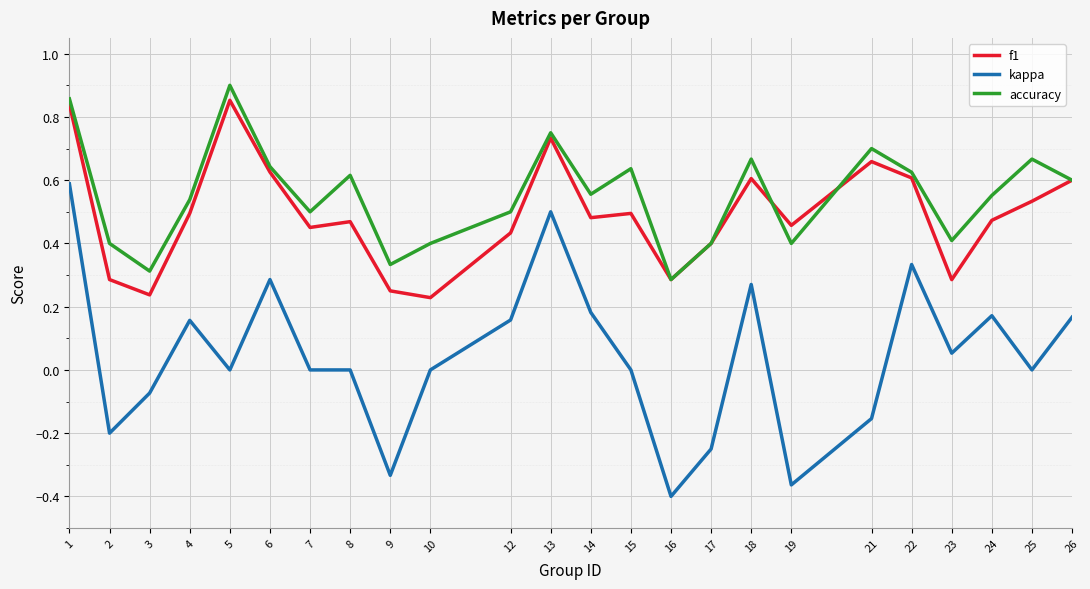

True or false: f1 and kappa intersect in this chart.

False